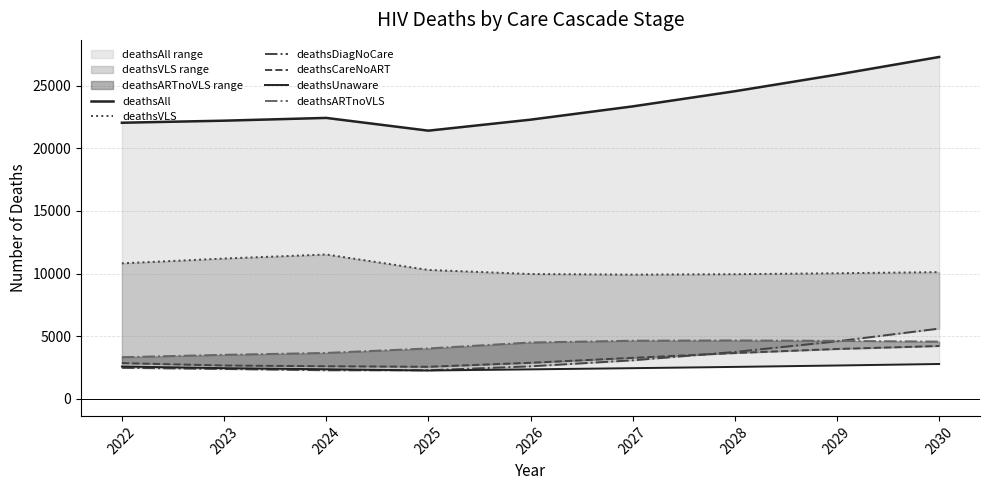

What is the highest value of the deathsAll series?

27288